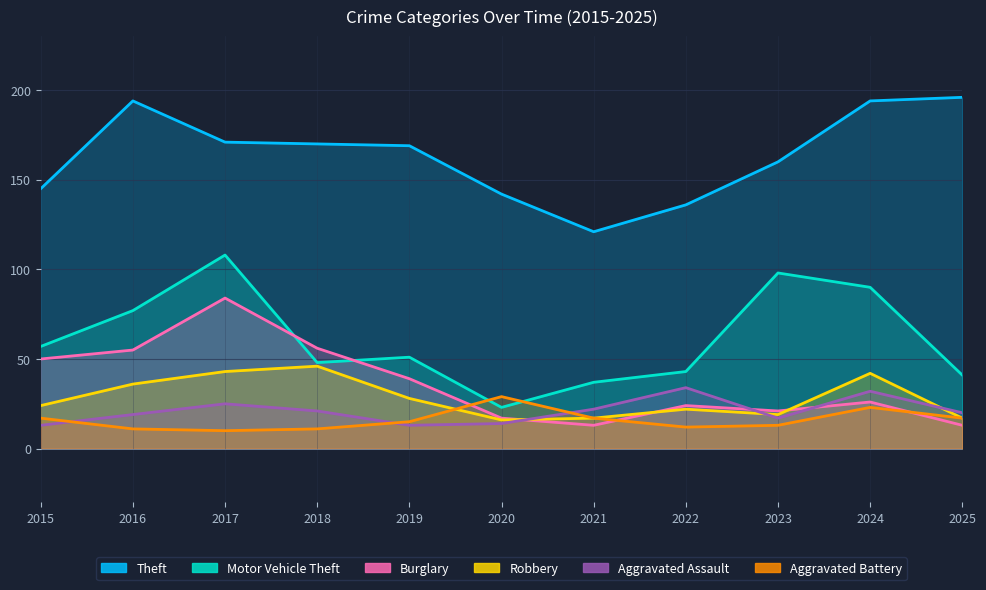

Which label corresponds to the smallest value in the chart?

2017